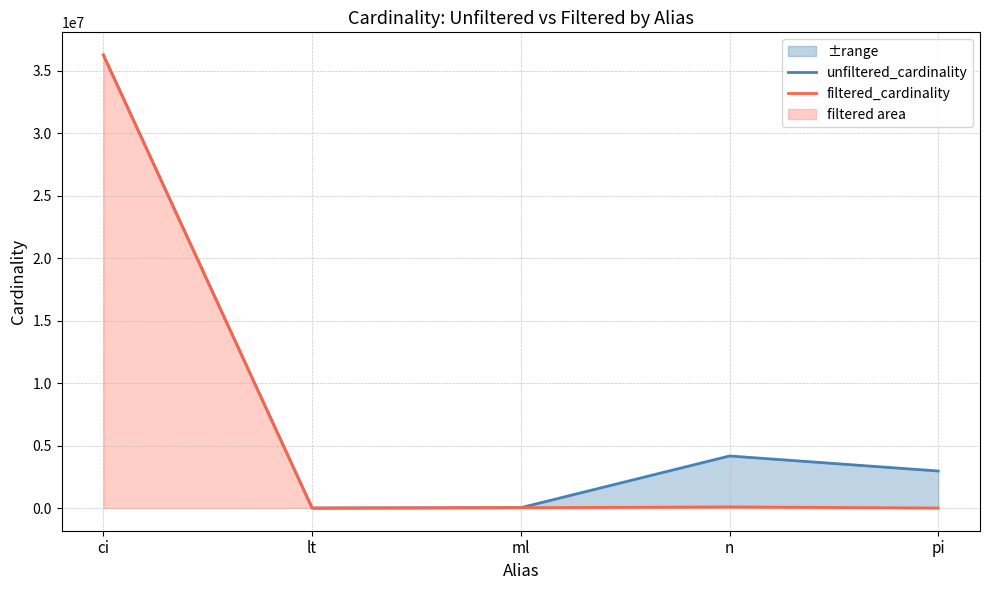

The value of unfiltered_cardinality at ml is 29997. True or false?

True